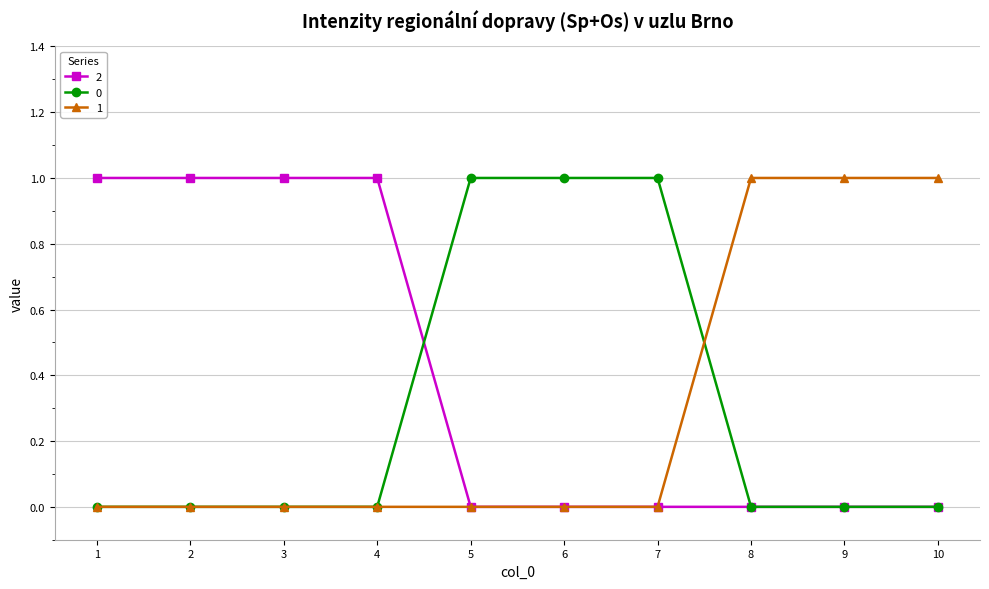

The value of 0 at 10 is 0. True or false?

True